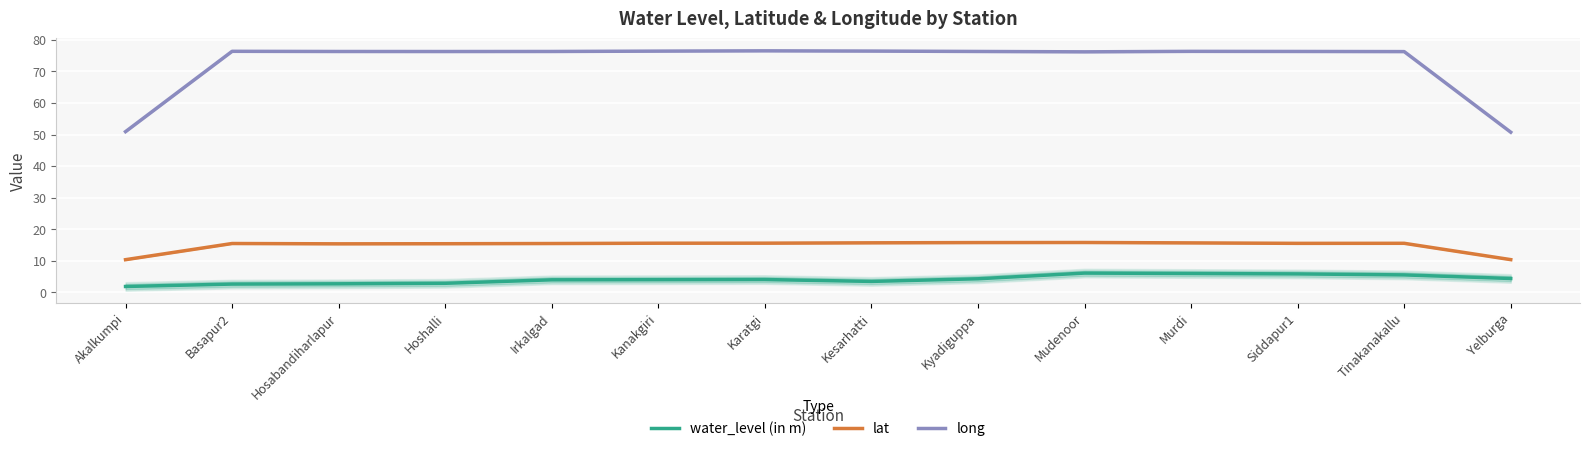

Reading right to left, list all the values displayed in this chart.

water_level (in m): 4.4	5.5	5.8	5.9	6.1	4.3	3.4	4.0	4.0	3.9	2.8	2.7	2.6	1.8
lat: 10.3	15.5	15.5	15.6	15.8	15.7	15.7	15.6	15.5	15.4	15.4	15.4	15.5	10.3
long: 50.7	76.3	76.3	76.4	76.2	76.3	76.4	76.5	76.4	76.3	76.3	76.3	76.4	50.9